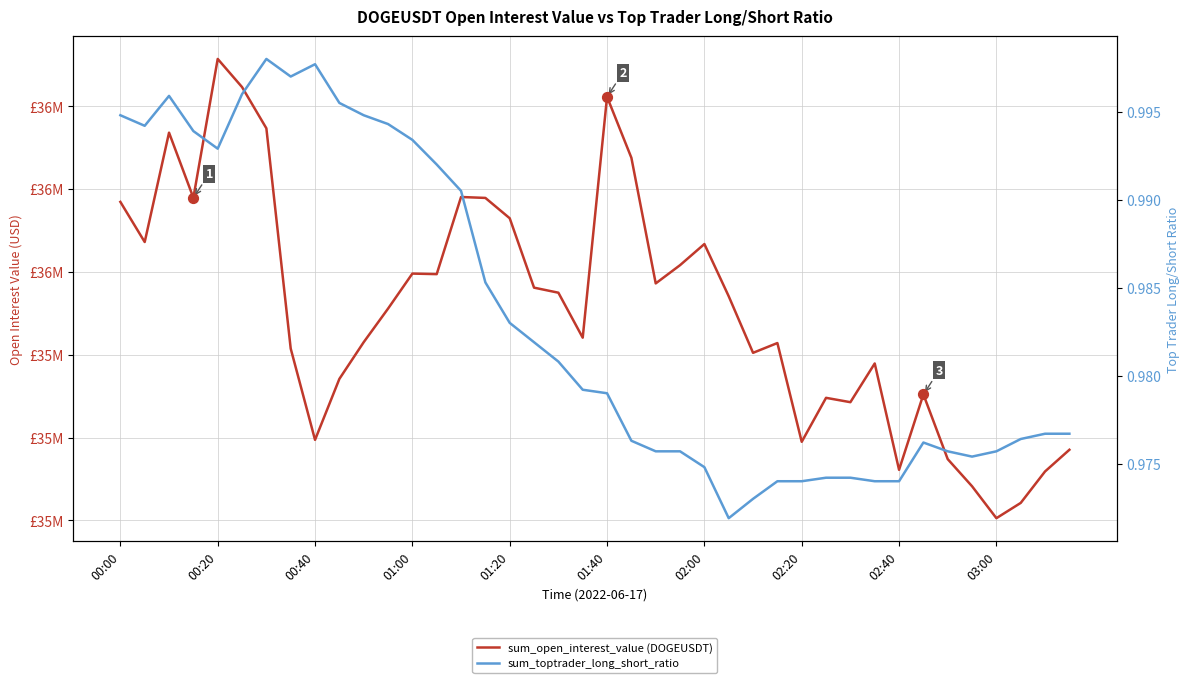

What are all the series names shown in the legend?

sum_open_interest_value (DOGEUSDT), sum_toptrader_long_short_ratio